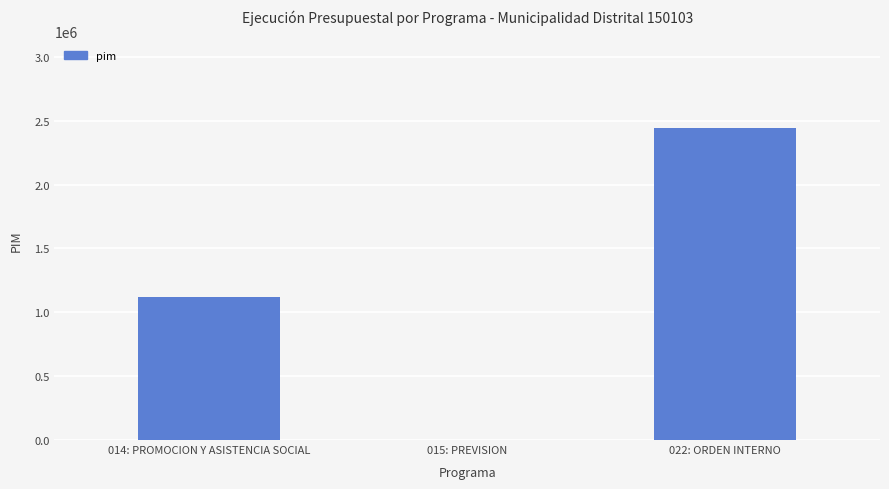

What is the change in value from 014: PROMOCION Y ASISTENCIA SOCIAL to 015: PREVISION?

-1115861